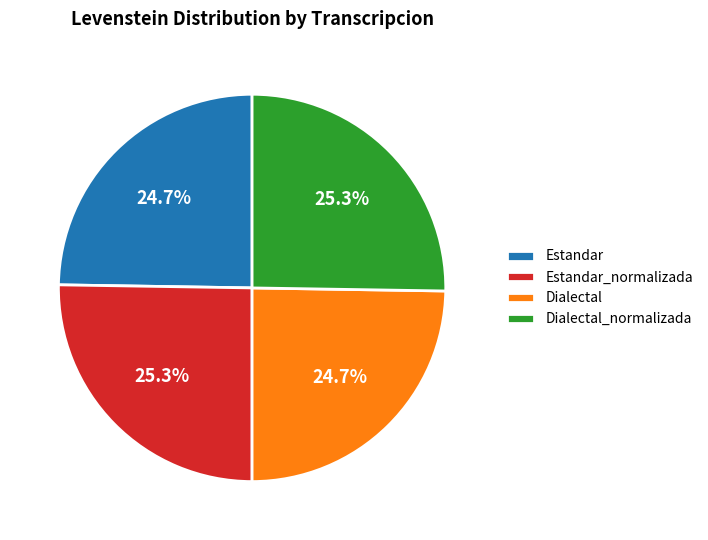

What is the ratio of the value at Dialectal to the value at Dialectal_normalizada?

1.0